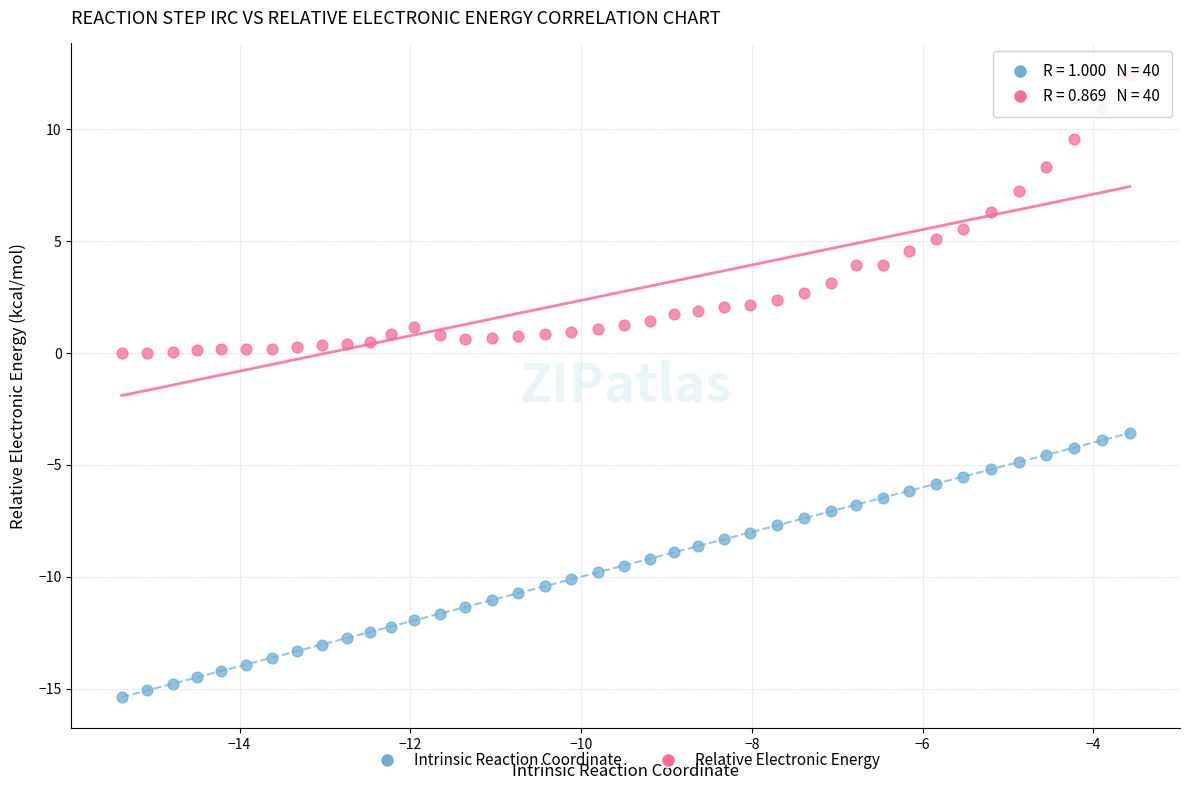

Across all data points, what is the range of X values (max minus min)?

11.8